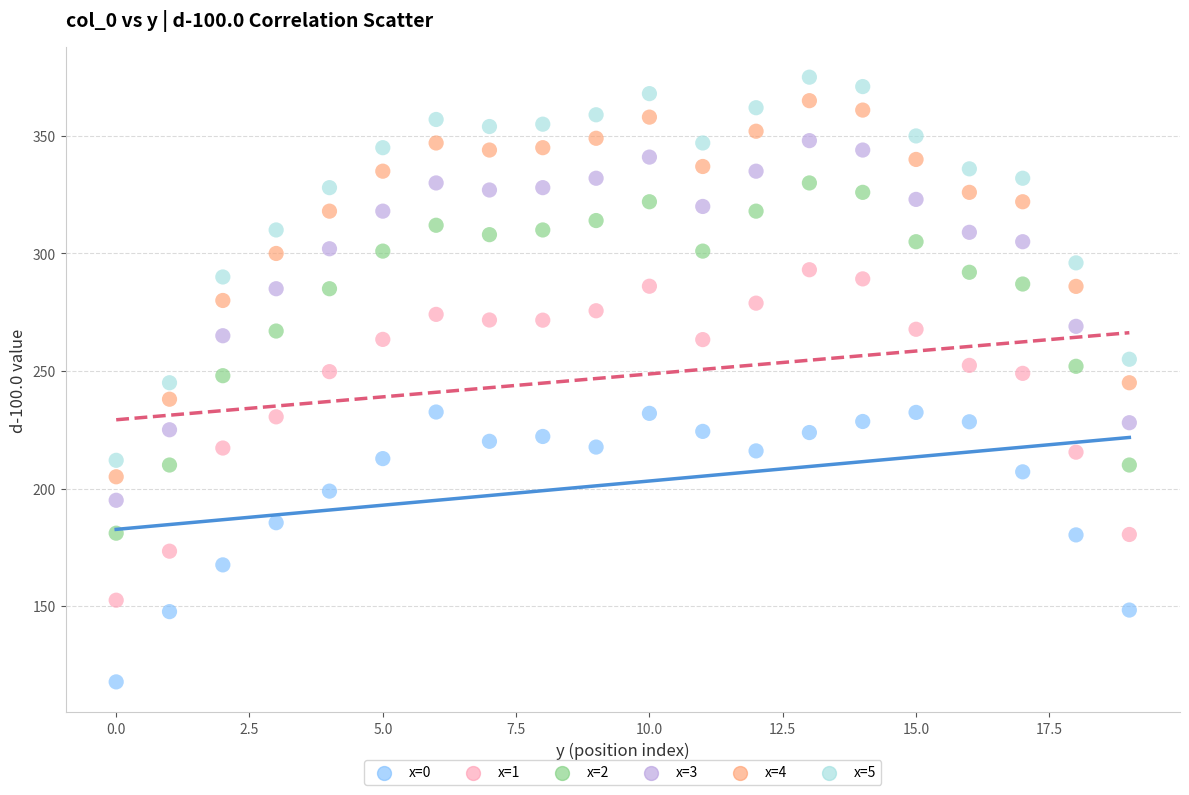

Across all data points, what is the range of Y values (max minus min)?

257.3